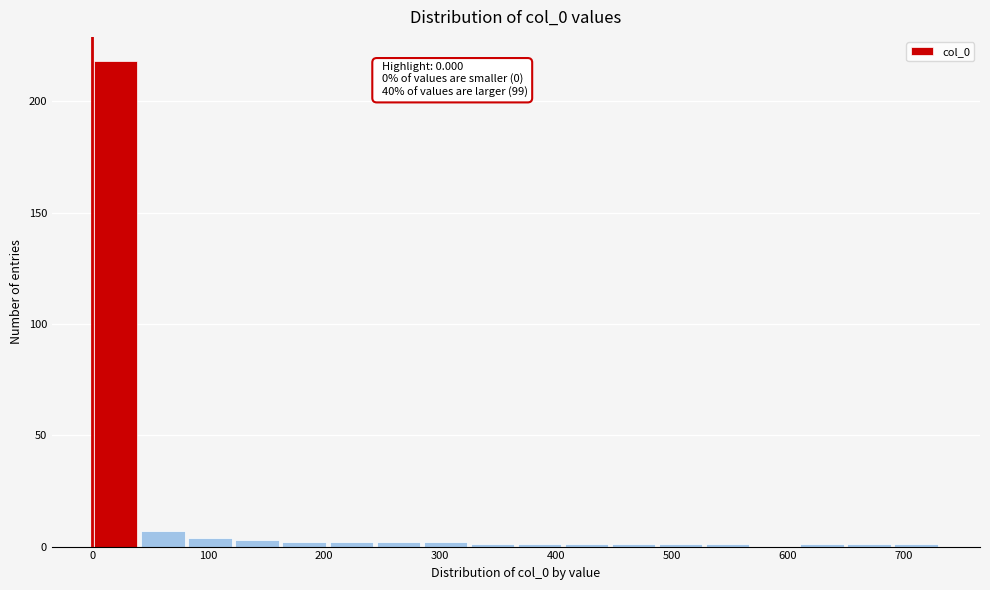

Over which range of the x-axis is the bar tallest?

0 to 40